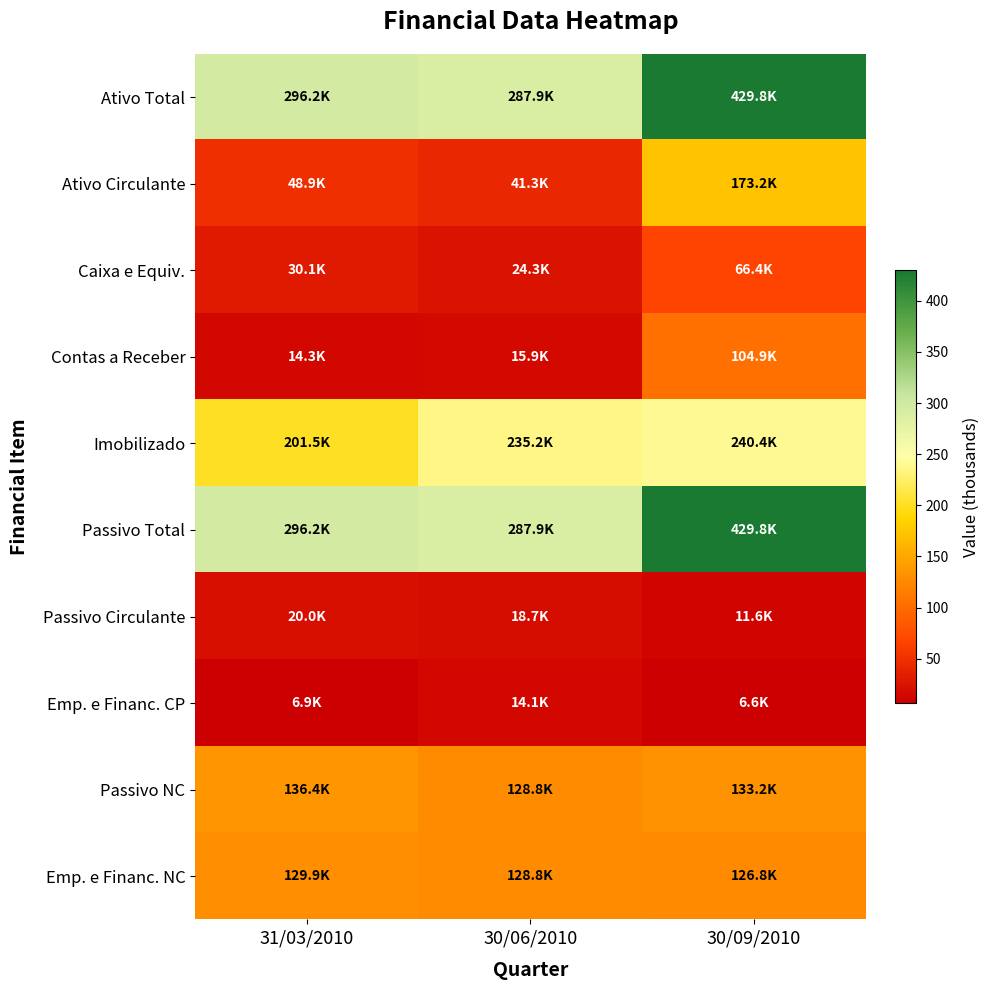

What is the spread (max minus min) of values at 30/06/2010?

273.8